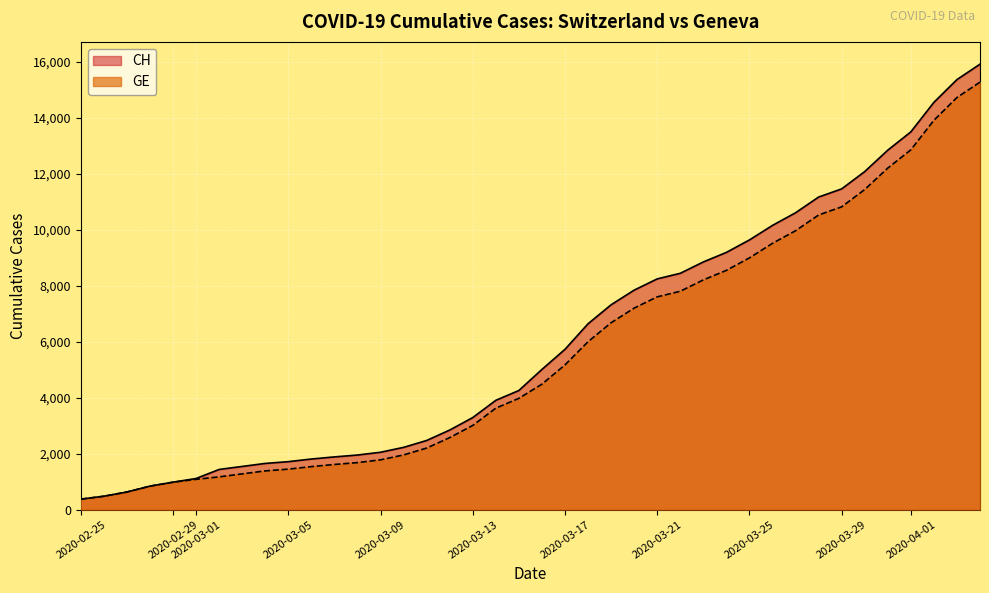

What is the average value of the GE series?

5641